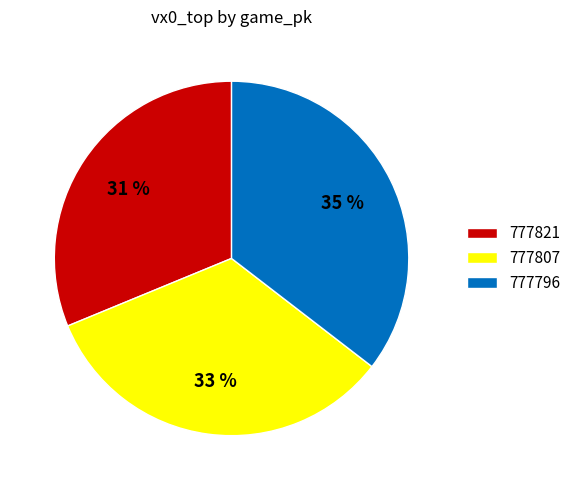

What percentage is the 777821 slice, to the nearest percent?

31%